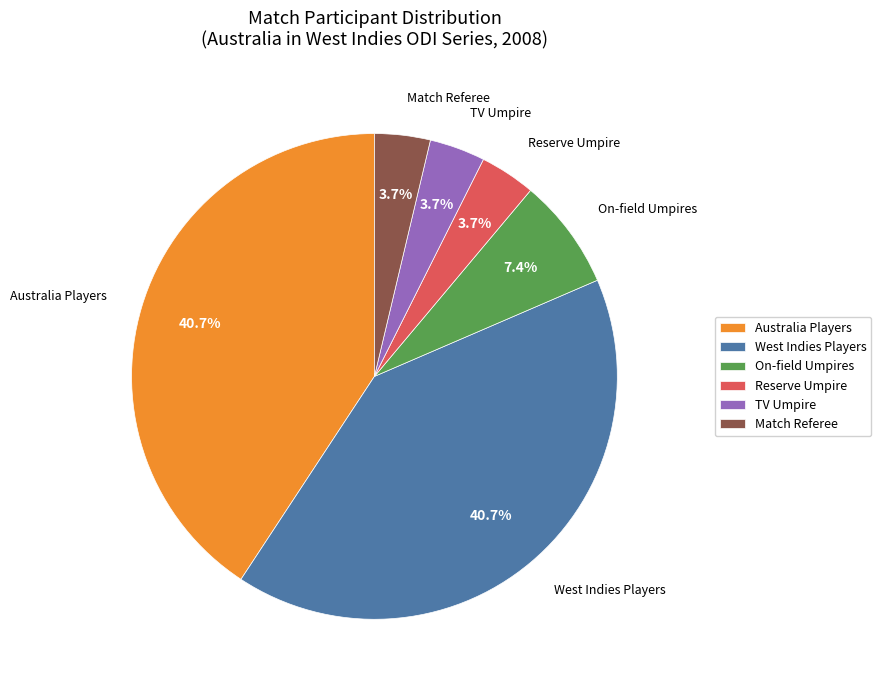

Does On-field Umpires account for over 50% of the chart?

No